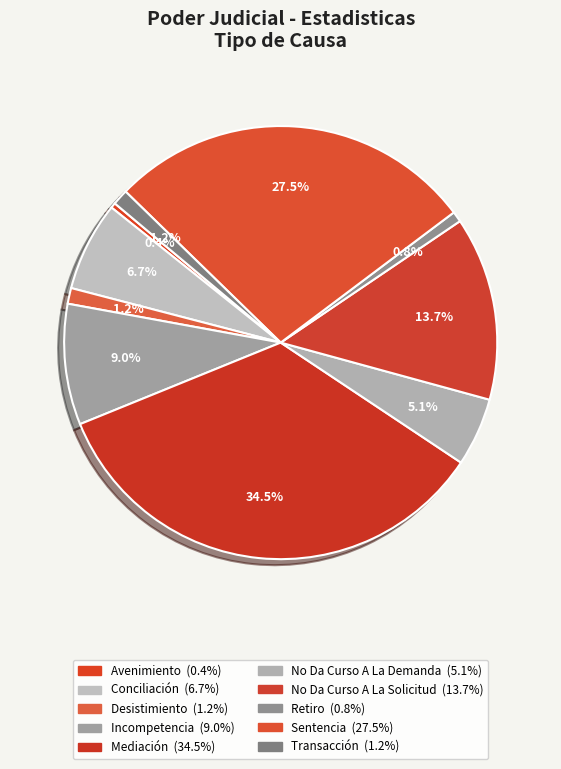

Which slice is the largest?

Mediación